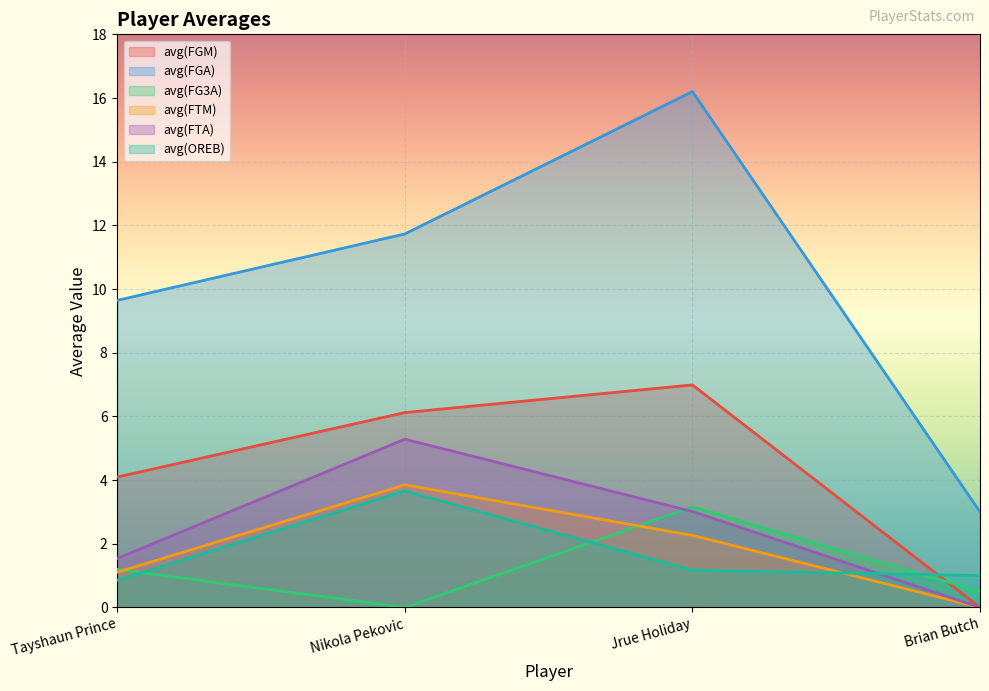

True or false: avg(FTA) has a value of 1.2 at Nikola Pekovic.

False